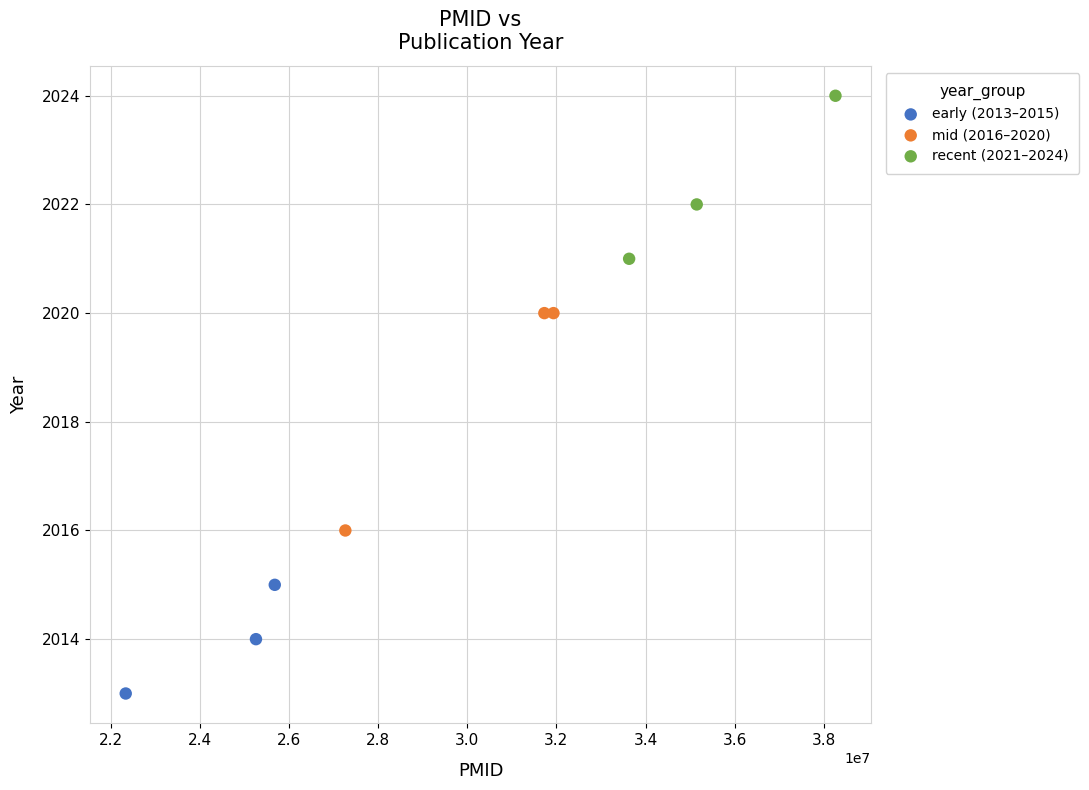

Which series reaches the minimum Y coordinate?

early (2013–2015)